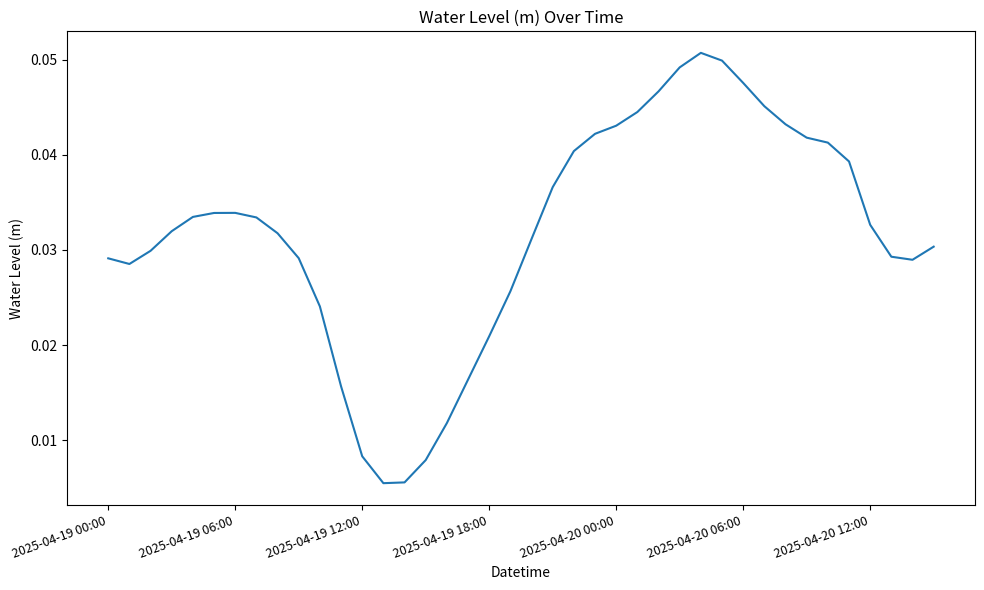

Which category has the highest value across all series?

28